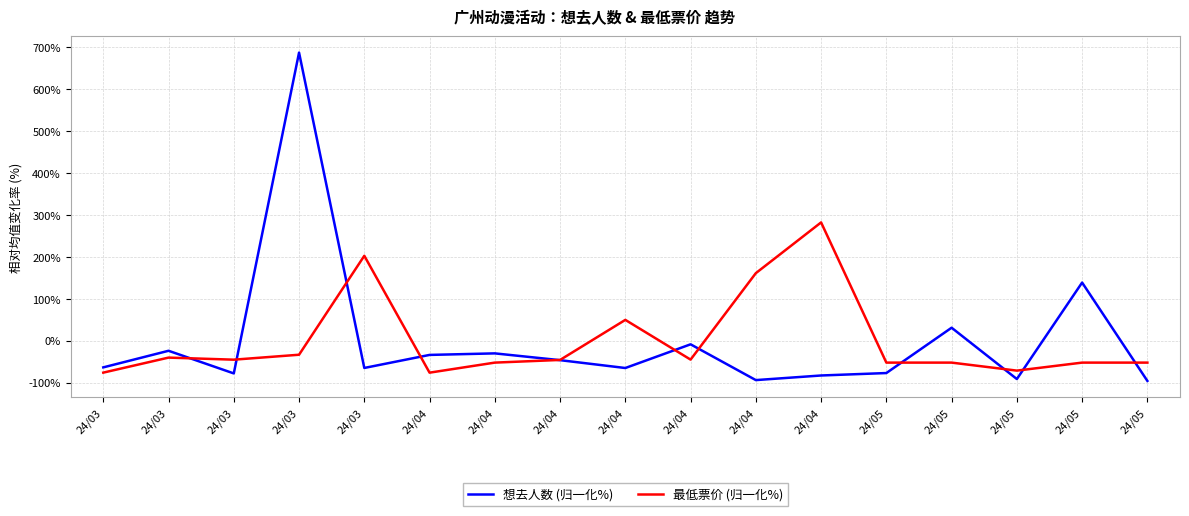

What is the difference between the maximum and minimum values in the 想去人数 (归一化%) series?

782.6